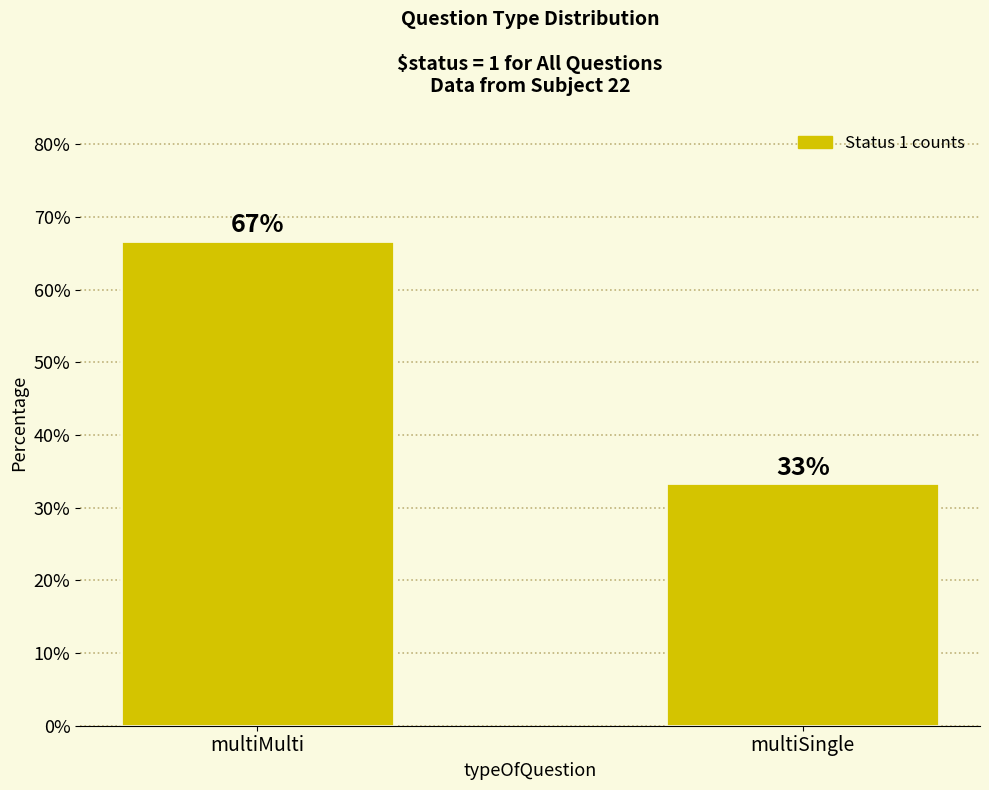

What is the sum of all values?

100.0